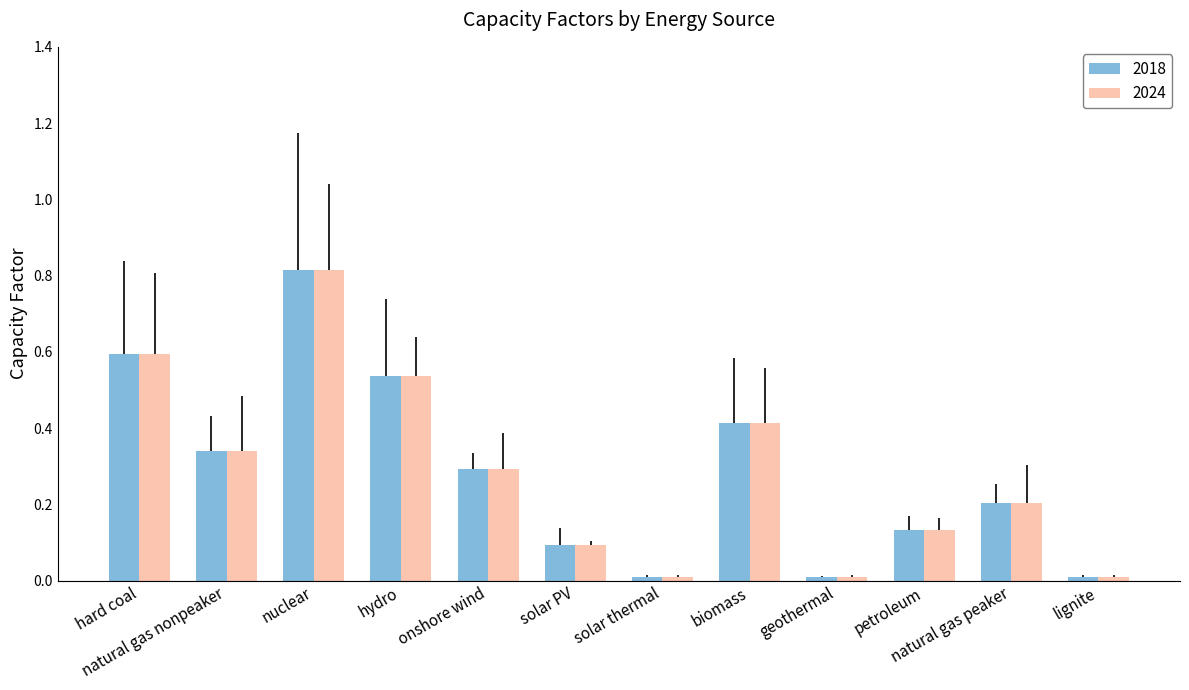

What is the sum of all 2018 values?

3.4